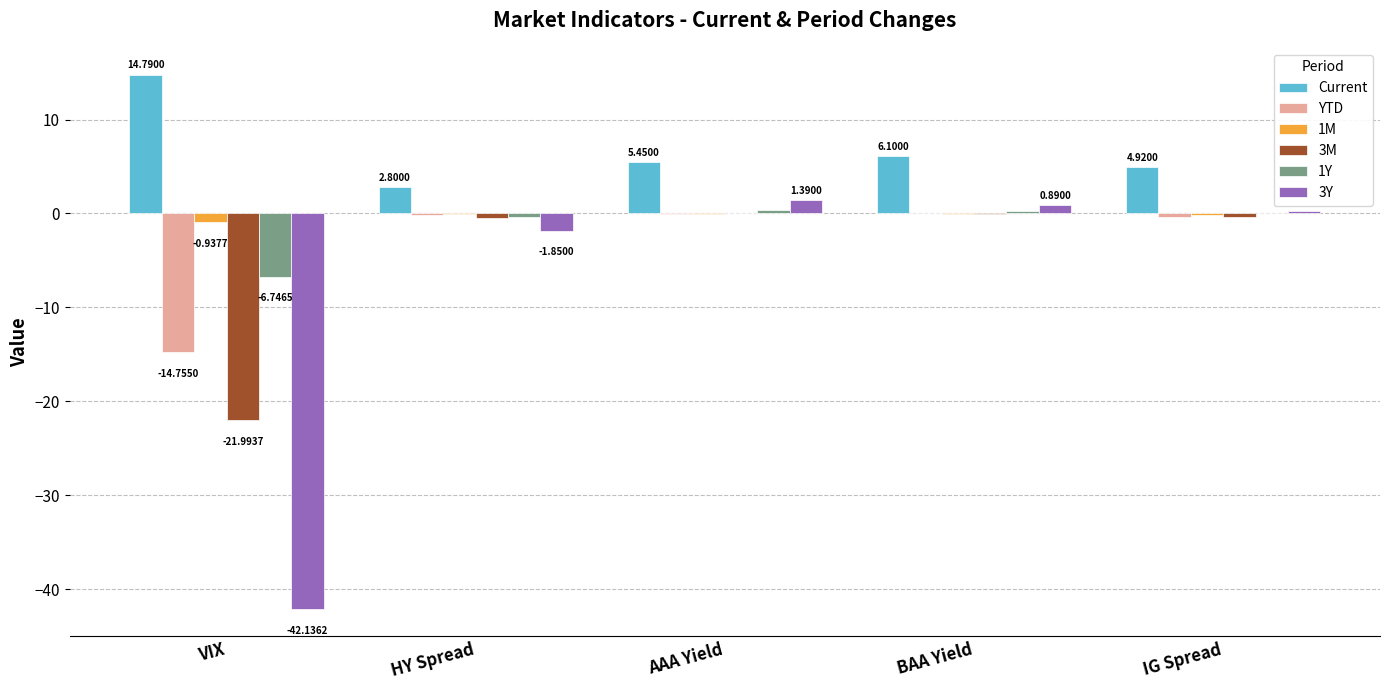

What is the sum of all YTD values?

-15.3